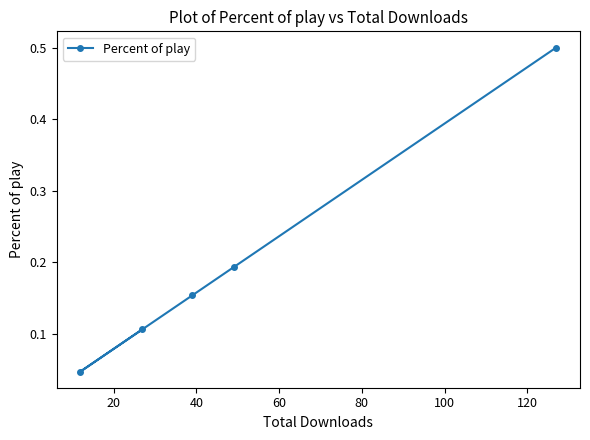

How many values are between 0 and 1?

5